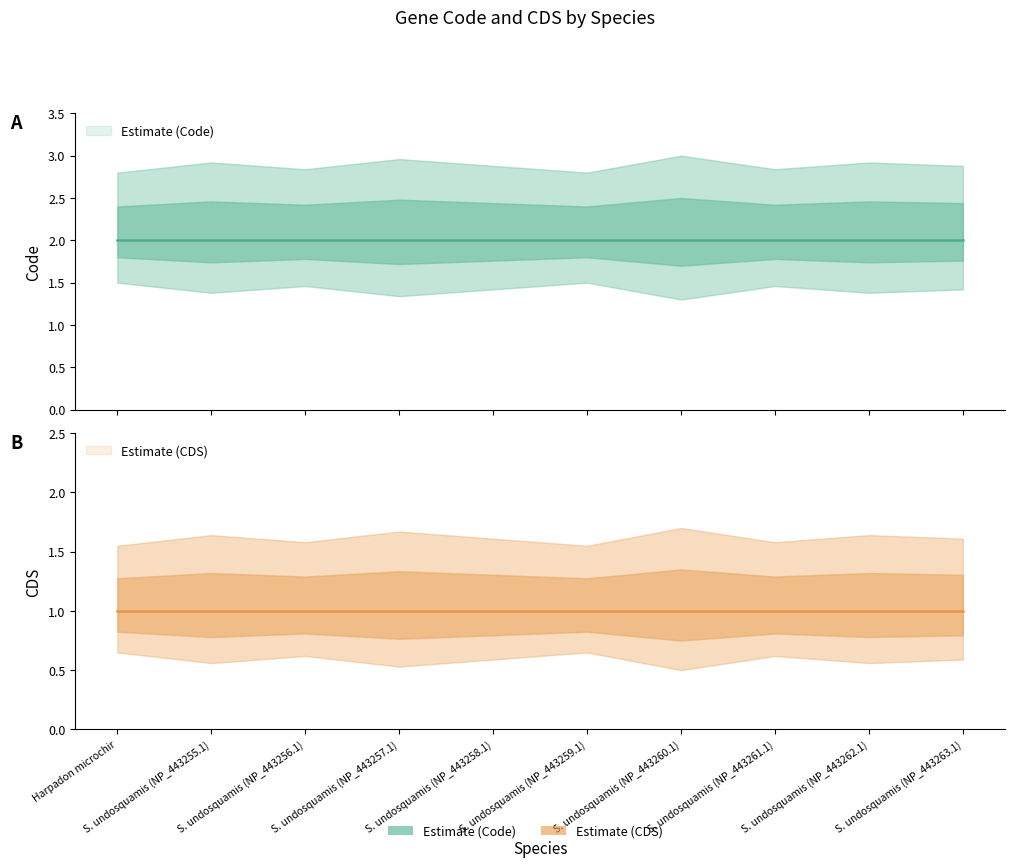

List the labels in order of Code value, smallest first.

Harpadon microchir, Saurida undosquamis (NP_443255.1), Saurida undosquamis (NP_443256.1), Saurida undosquamis (NP_443257.1), Saurida undosquamis (NP_443258.1), Saurida undosquamis (NP_443259.1), Saurida undosquamis (NP_443260.1), Saurida undosquamis (NP_443261.1), Saurida undosquamis (NP_443262.1), Saurida undosquamis (NP_443263.1)